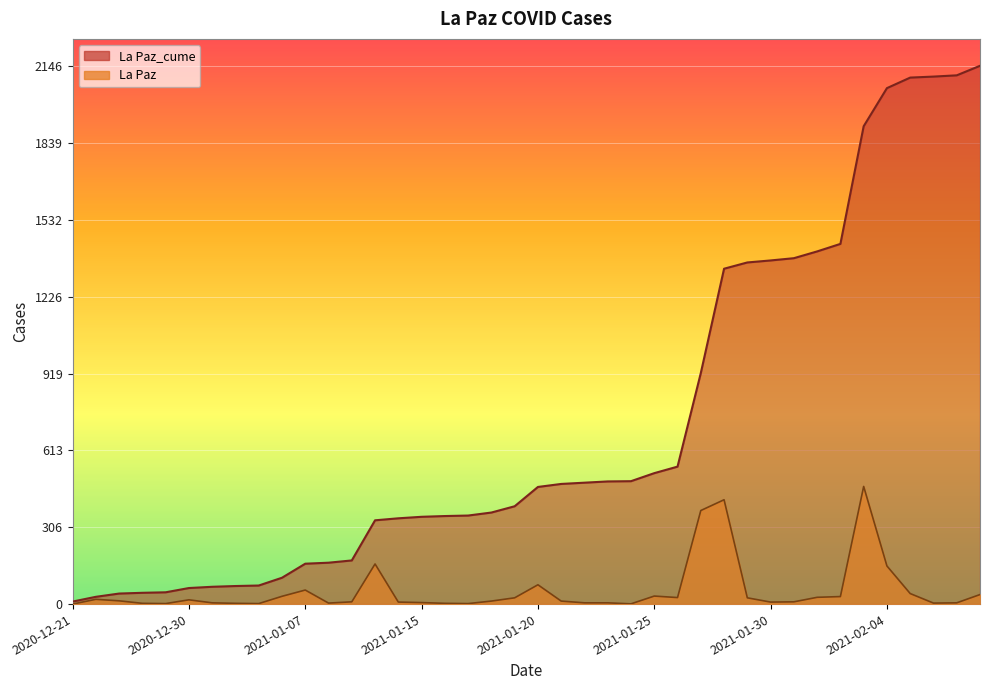

Is the value of La Paz at 2021-02-04 greater than the value of La Paz_cume at 2020-12-21?

Yes